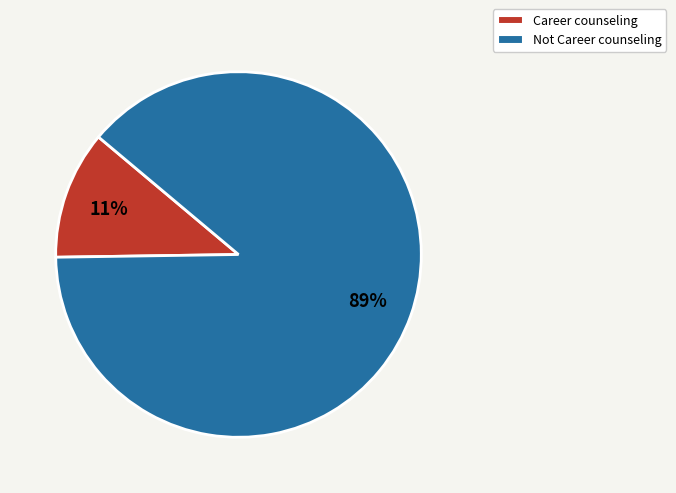

To the nearest percent, what percentage of the pie is Career counseling?

11%